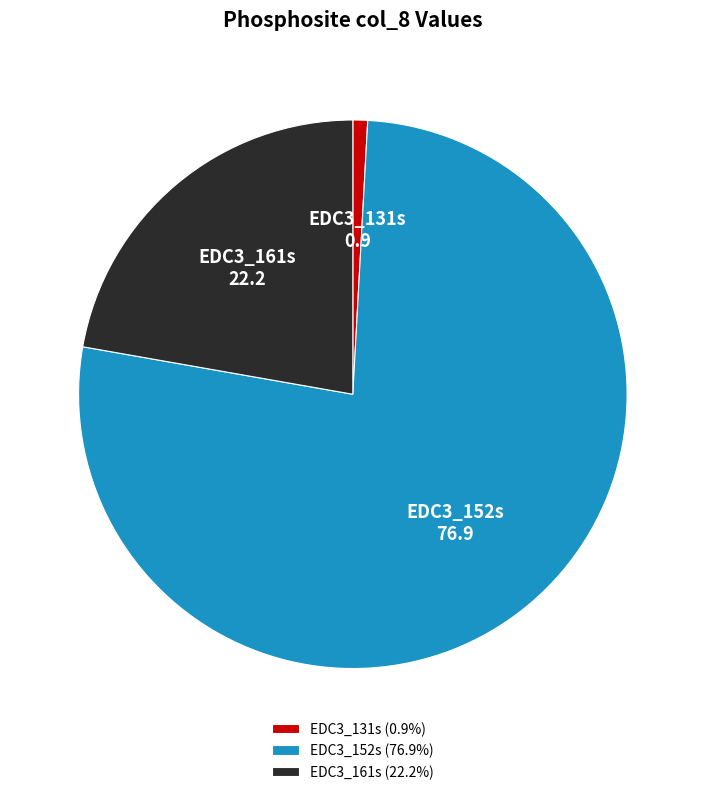

Do EDC3_152s (76.9%) and EDC3_161s (22.2%) together represent more than half of the pie?

Yes